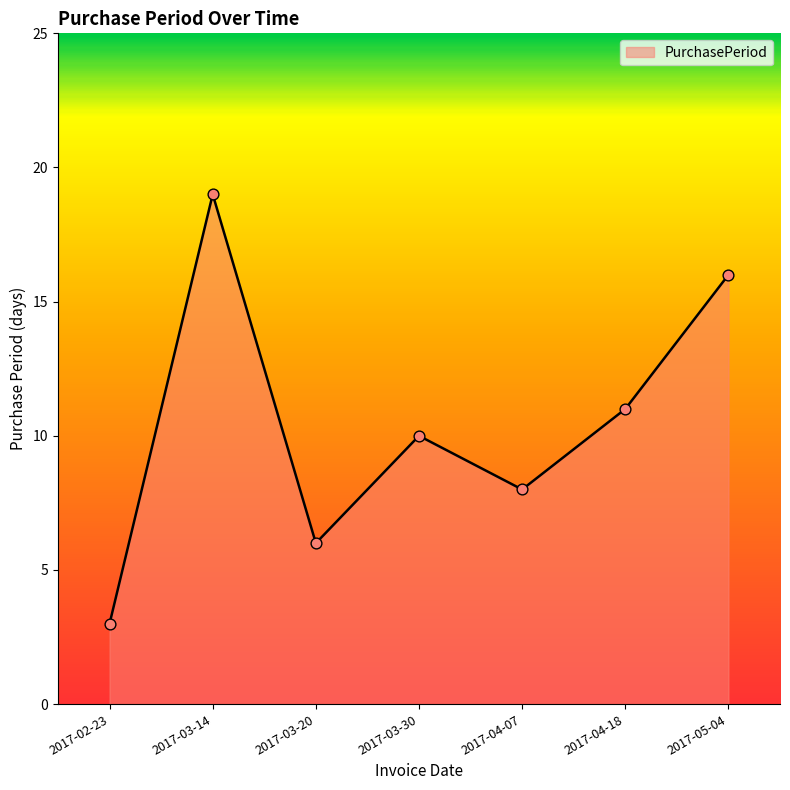

What is the change in value from 2017-04-07 to 2017-05-04?

+8